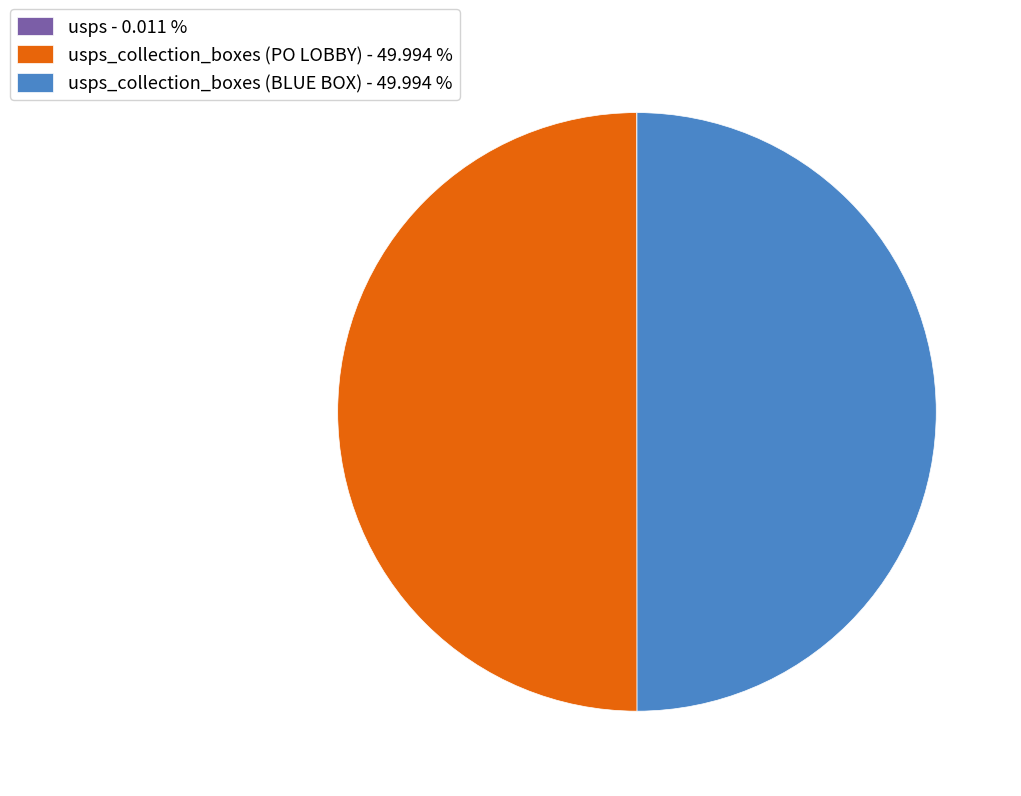

Rank the categories by value from highest to lowest.

usps_collection_boxes (PO LOBBY), usps_collection_boxes (BLUE BOX), usps